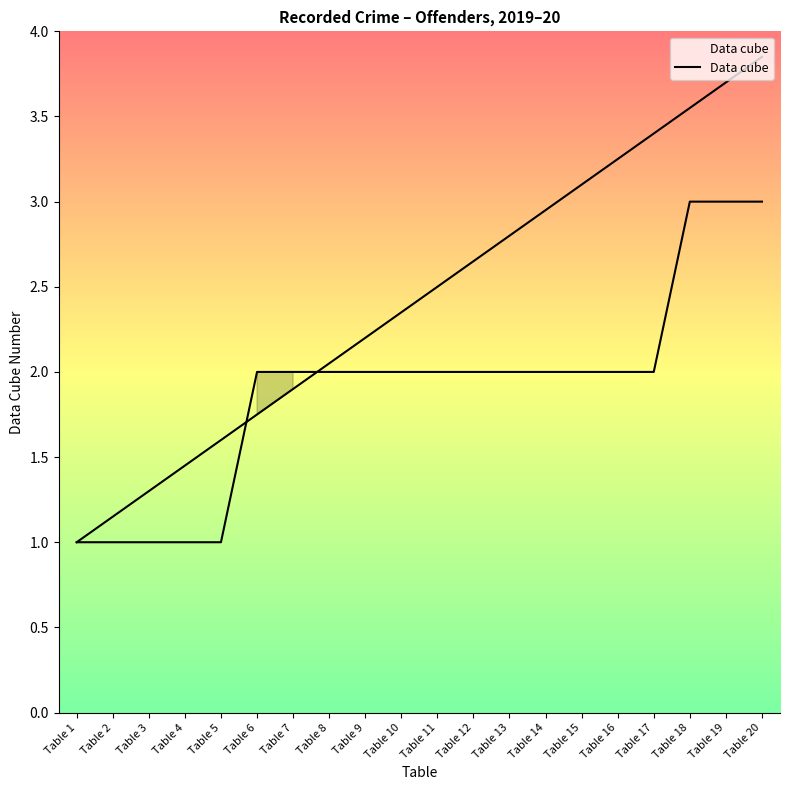

How many distinct data groups are displayed?

1